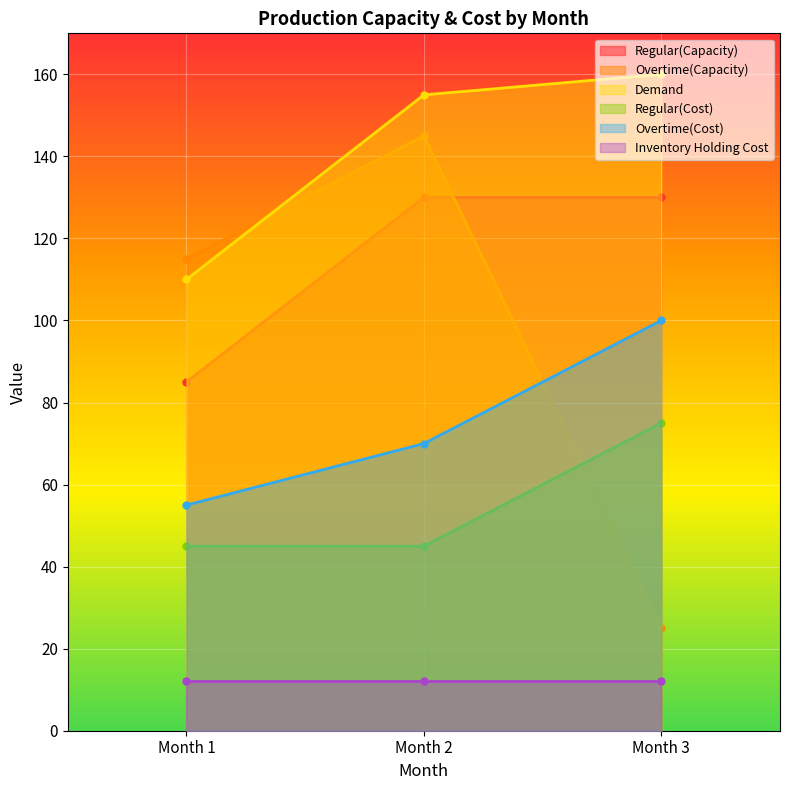

What is the value of the Demand point at the 2nd from the left?

155